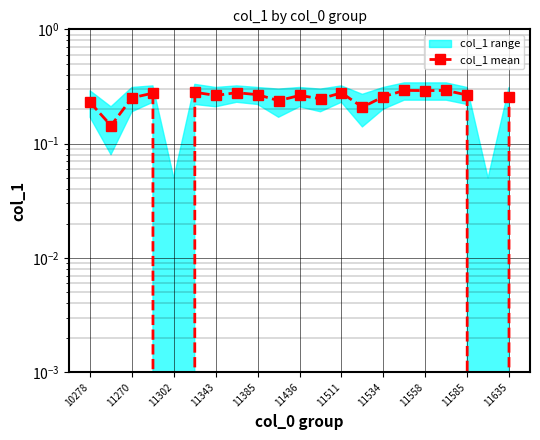

Between 11558 and 11270, which is larger?

11558